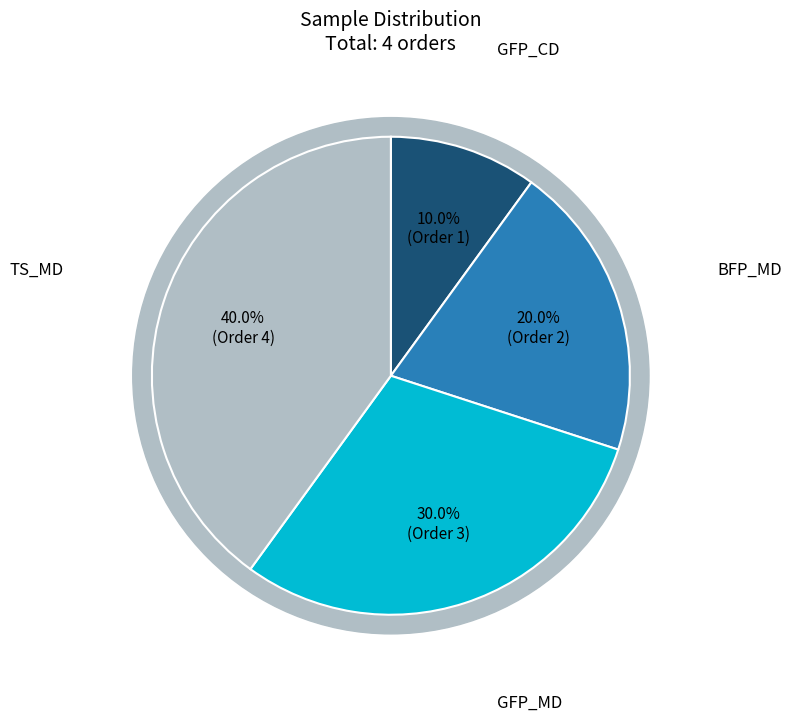

To the nearest percent, what portion does GFP_MD represent?

30%